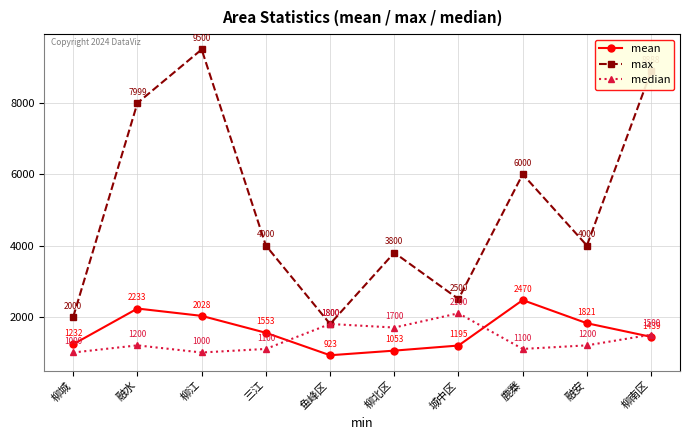

Does the chart have visible grid lines?

Yes